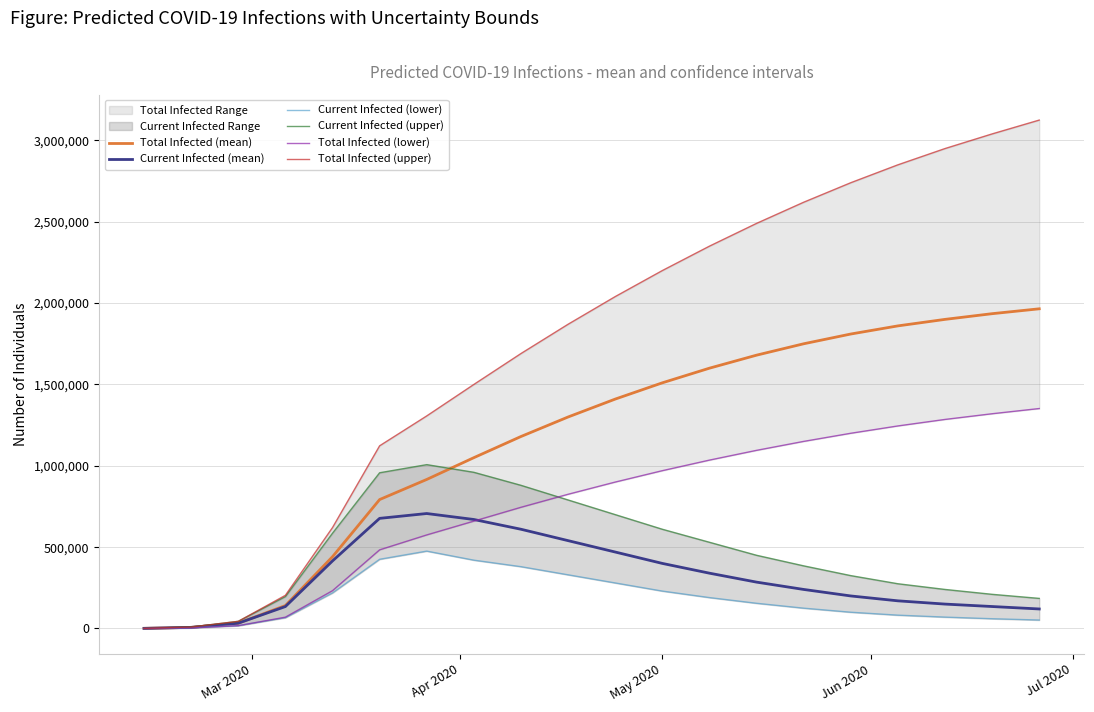

What is the maximum value for Current Infected (mean)?

706662